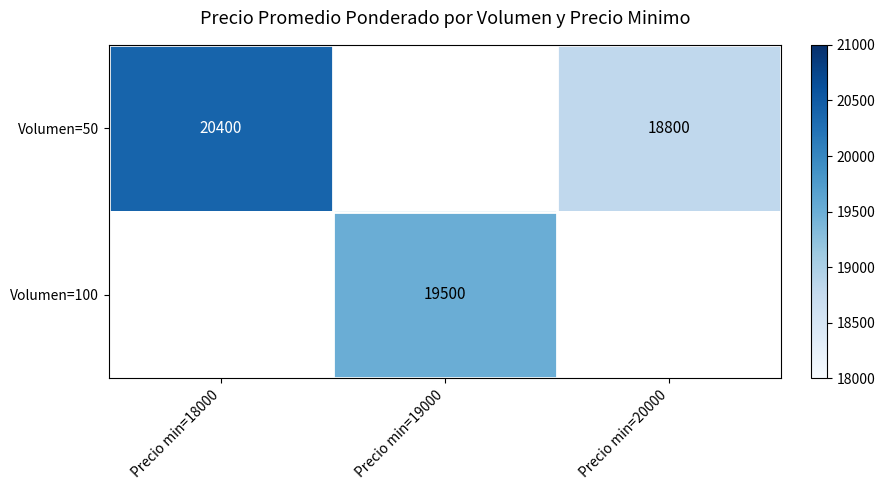

True or false: Volumen=50 has a value of 28094 at Precio min=20000.

False